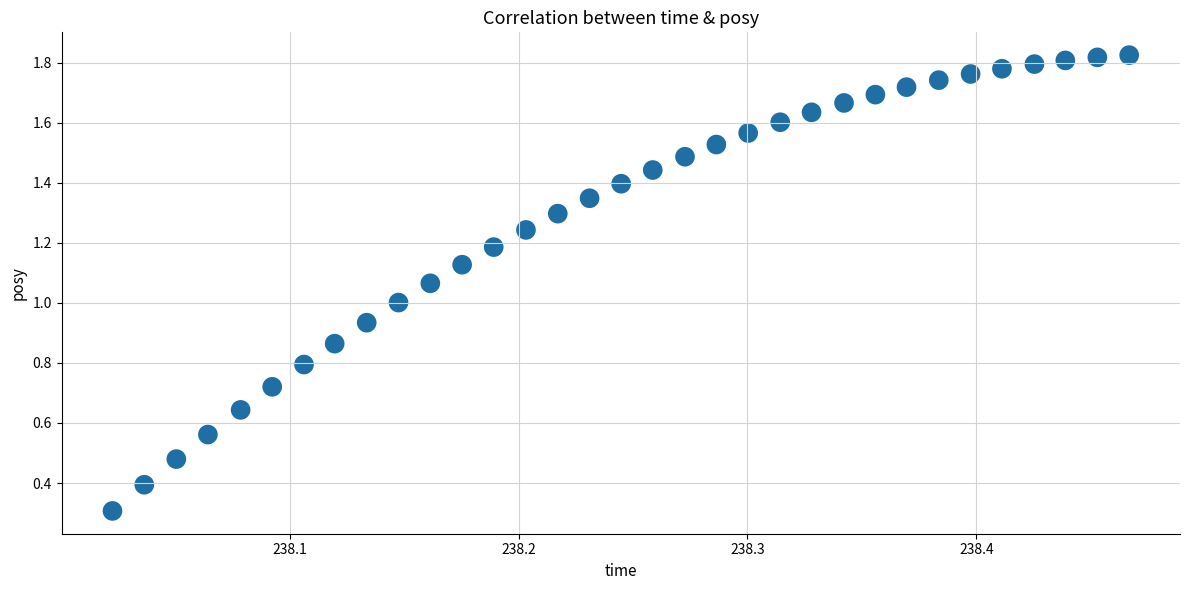

What is the range of X values (max minus min)?

0.4